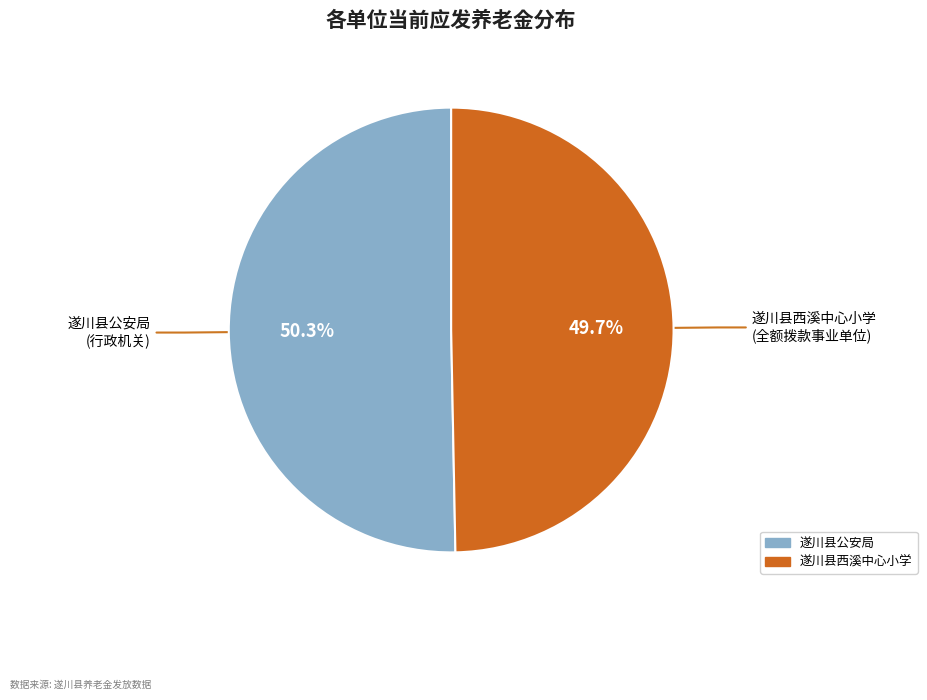

True or false: 遂川县公安局 accounts for 36% of the total.

False